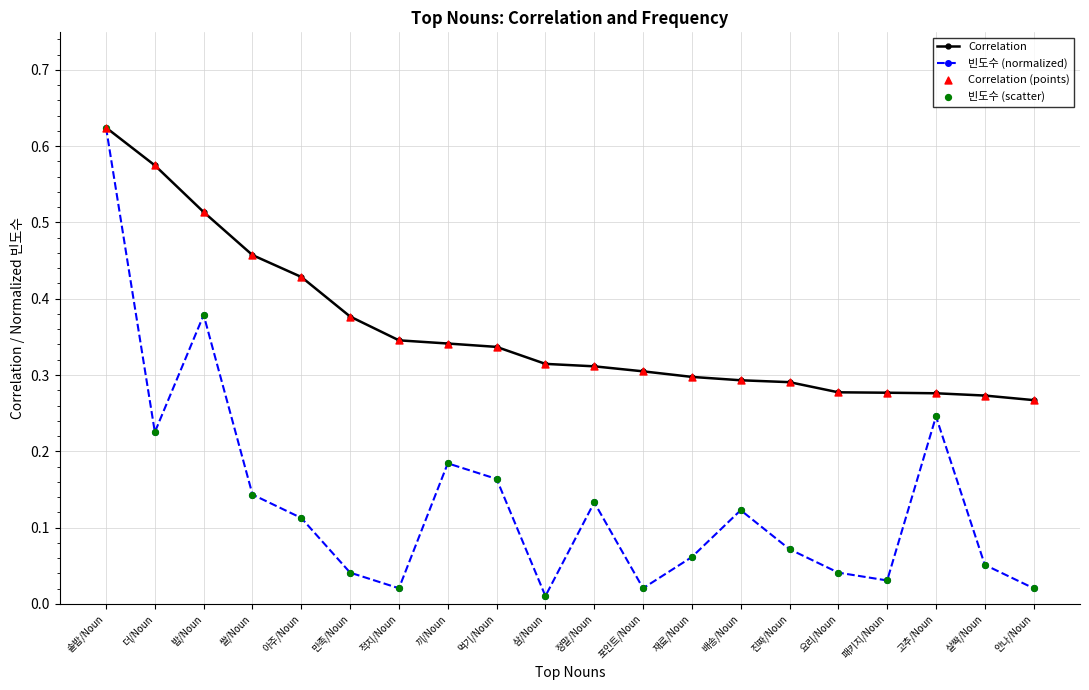

At which category does the chart reach its peak across all series?

솥밥/Noun